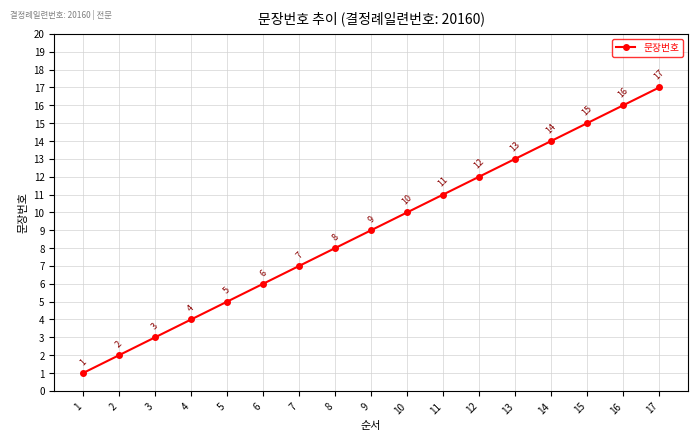

Reading right to left, transcribe all the data shown in this chart.

17	16	15	14	13	12	11	10	9	8	7	6	5	4	3	2	1